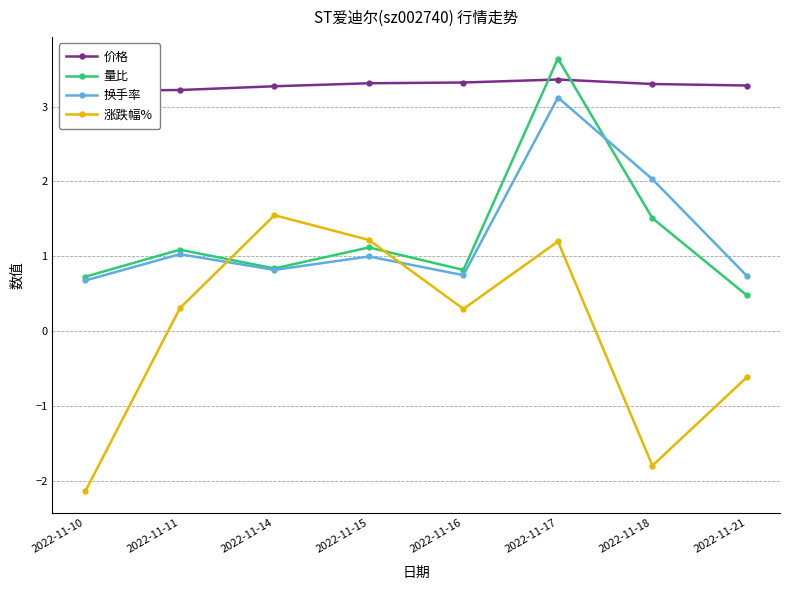

Is it true that 价格 equals 6.0 at 2022-11-16?

False